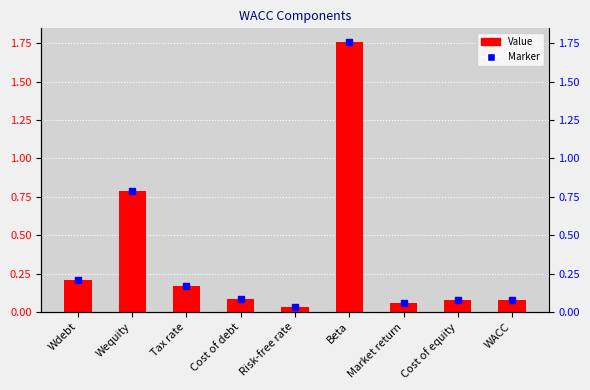

What is the label of the 6th bar from the right?

Cost of debt